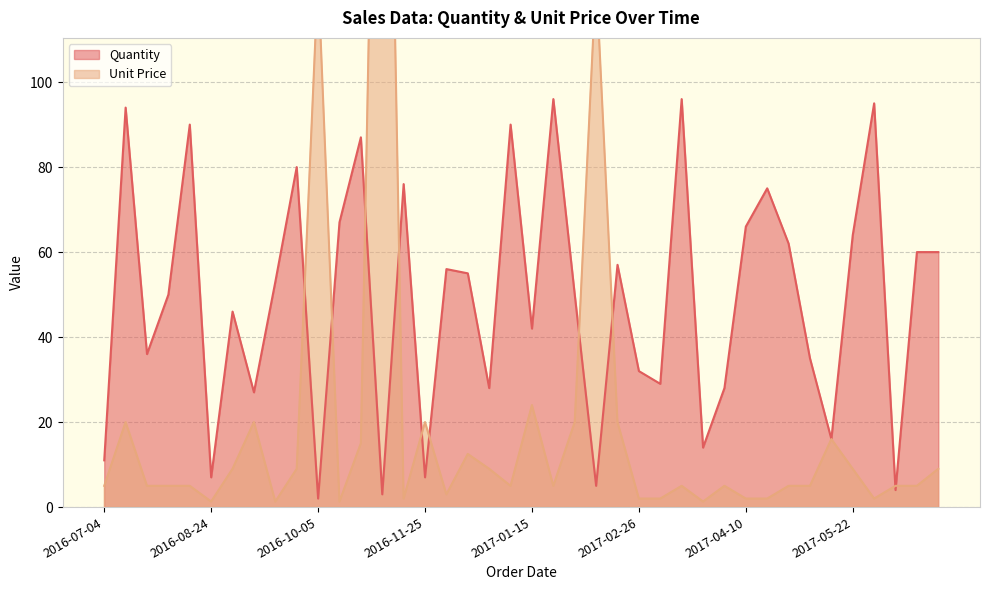

What is the average value of the Quantity series?

49